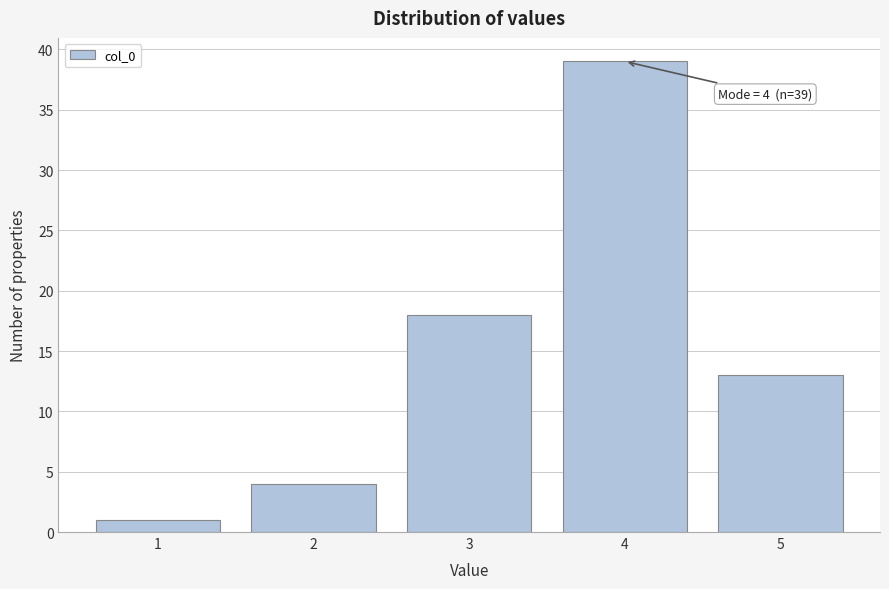

Reading right to left, extract all data points from this chart.

5=13	4=39	3=18	2=4	1=1